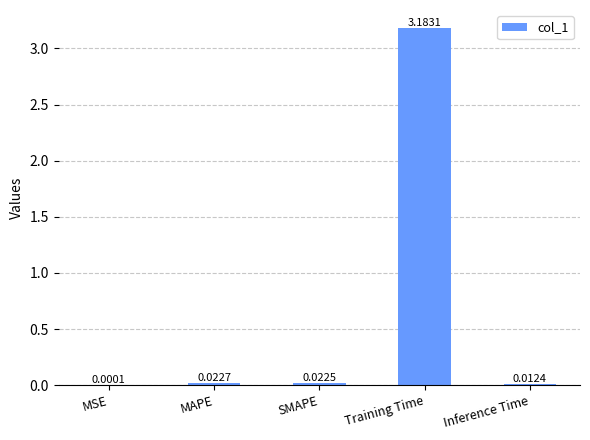

Which has a higher value, SMAPE or MSE?

SMAPE